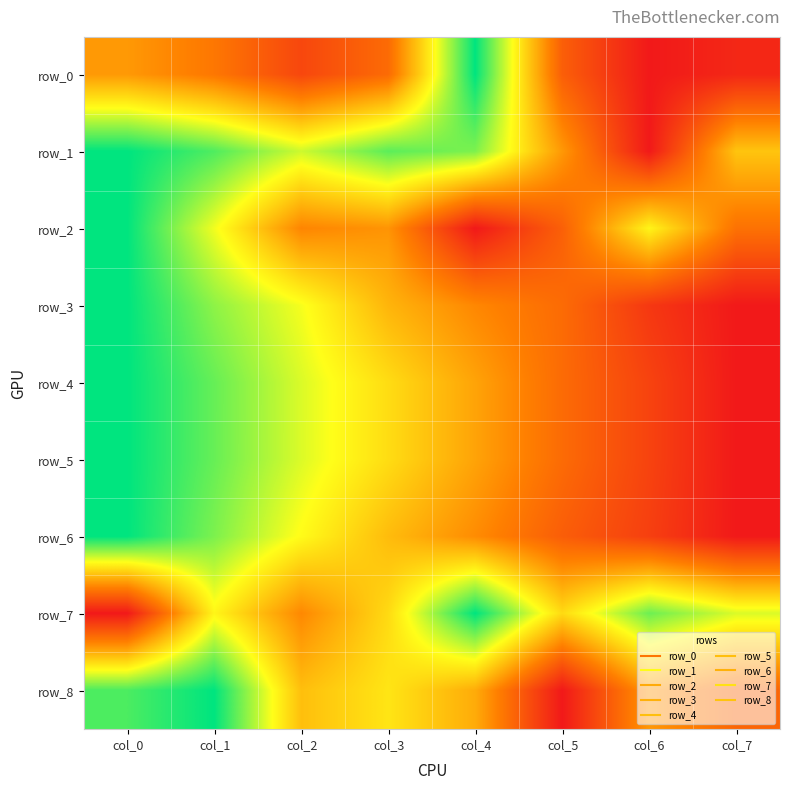

Rank the series by their maximum value, from lowest to highest.

row_0, row_1, row_2, row_3, row_4, row_5, row_6, row_7, row_8